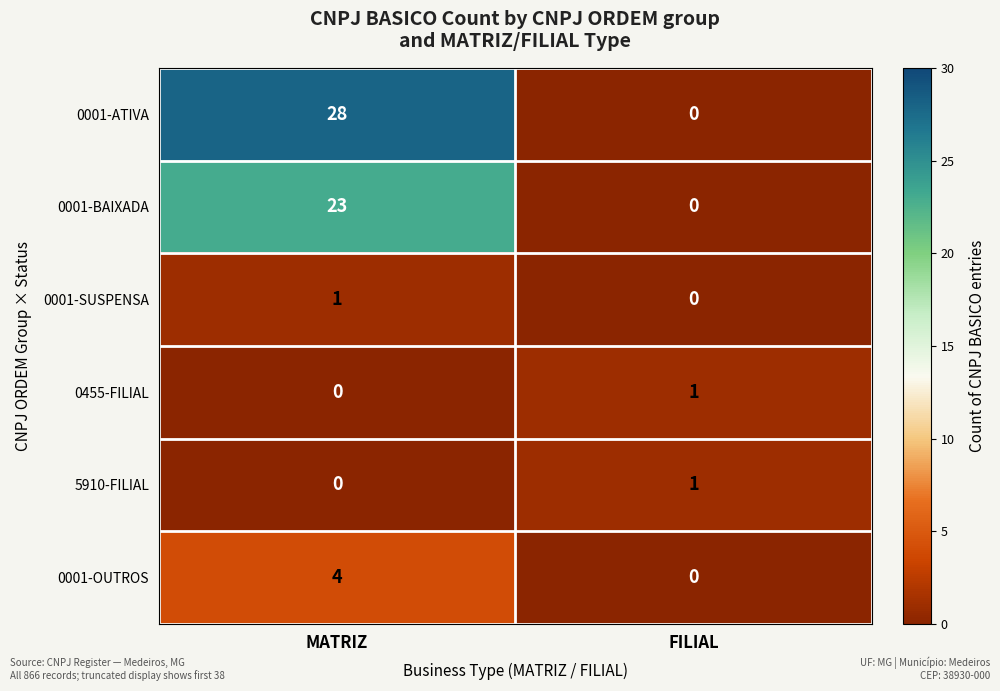

Rank the categories by 0001-ATIVA value from lowest to highest.

FILIAL, MATRIZ